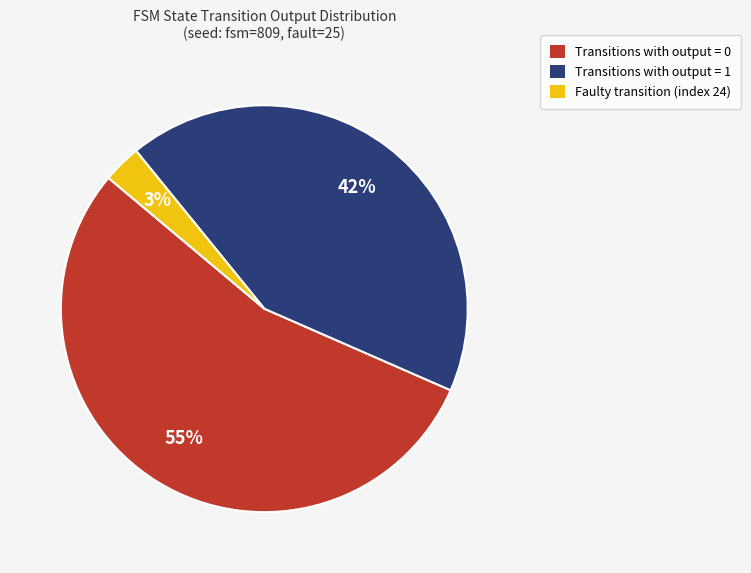

Rank the categories by value from lowest to highest.

Faulty transition (index 24), Transitions with output = 1, Transitions with output = 0